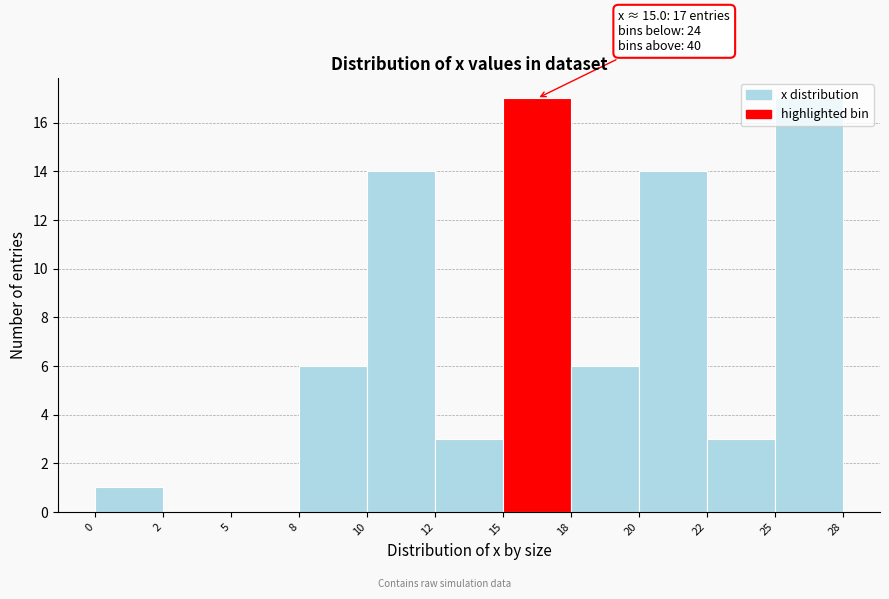

What is the sum of all values?

81